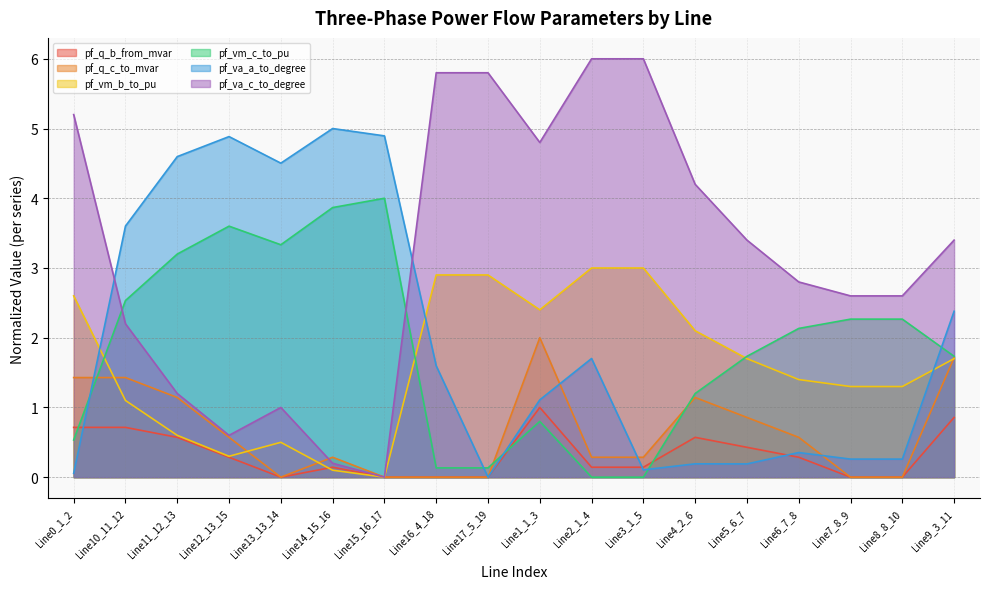

What is the total value across all series at Line9_3_11?

11.8